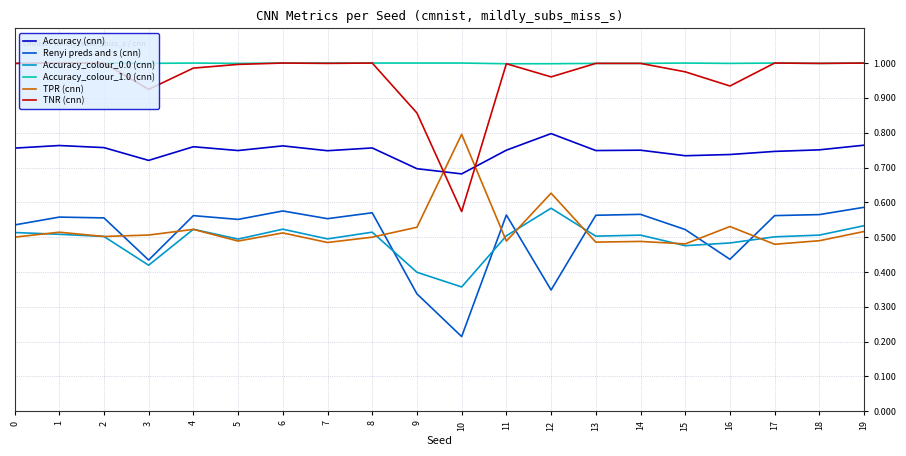

At which category does Renyi preds and s (cnn) reach its first local valley?

3